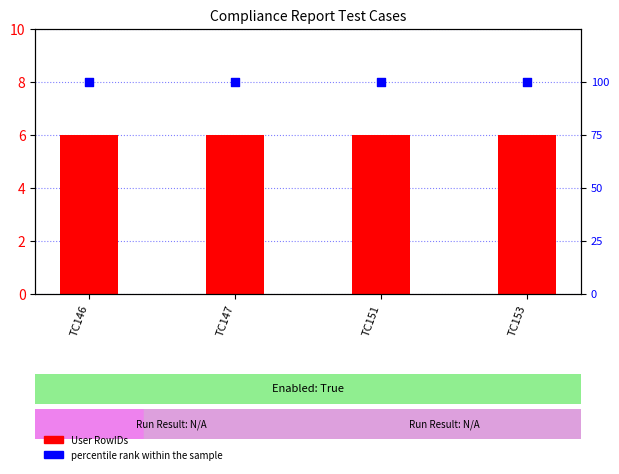

Which series contains the lowest Y value?

User RowIDs